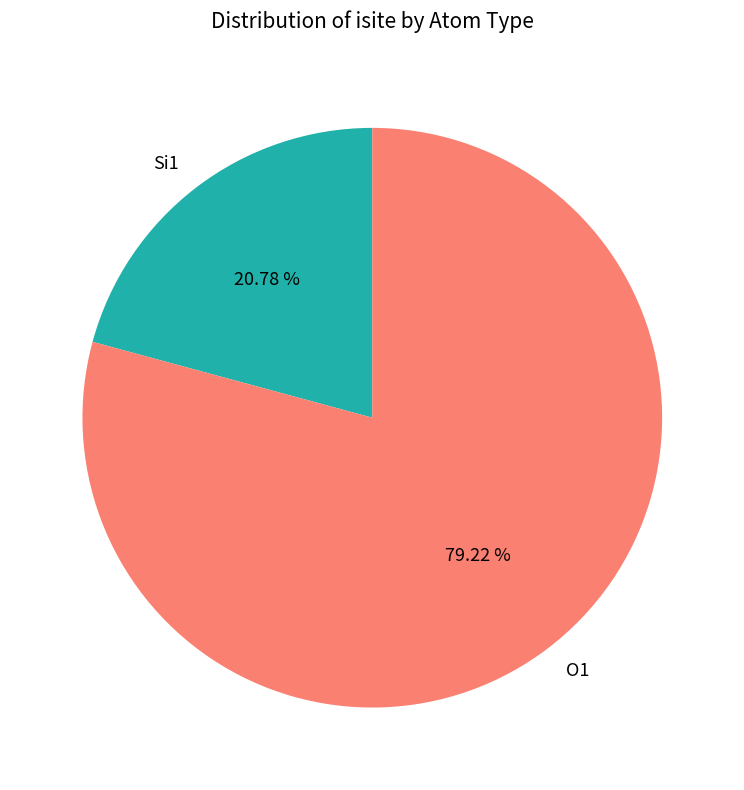

Count the number of slices in the pie.

2